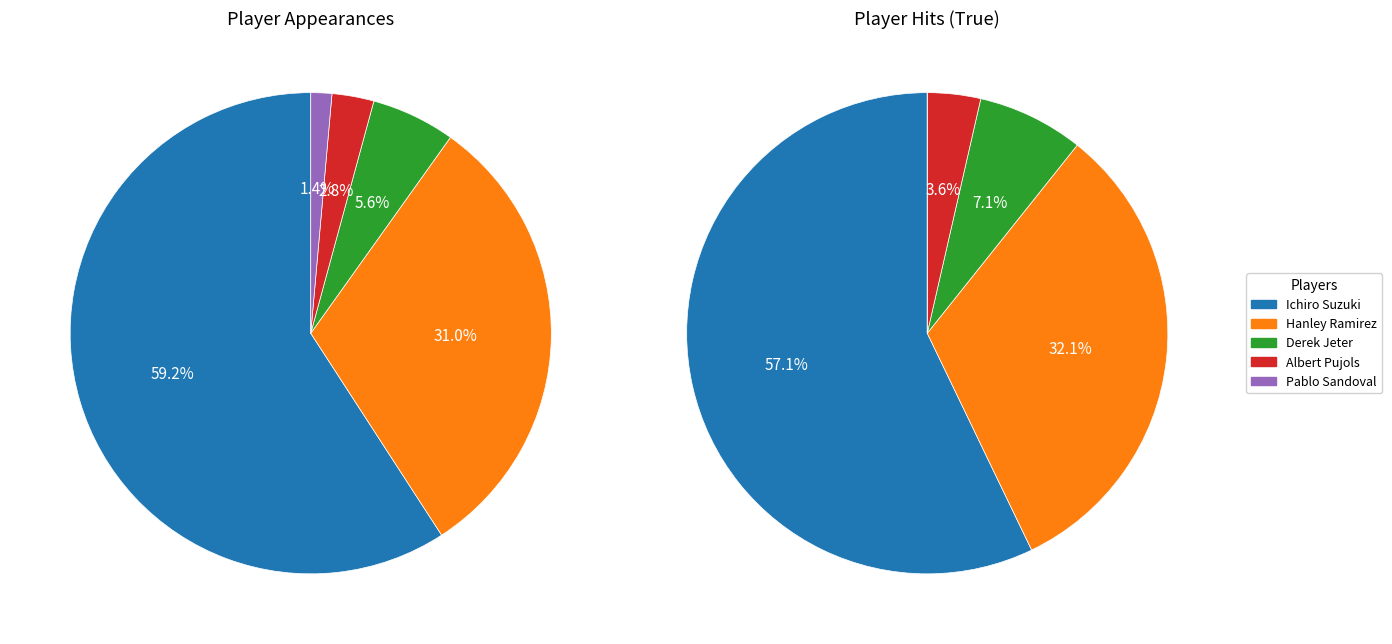

Does Pablo Sandoval represent more than half of the total?

No